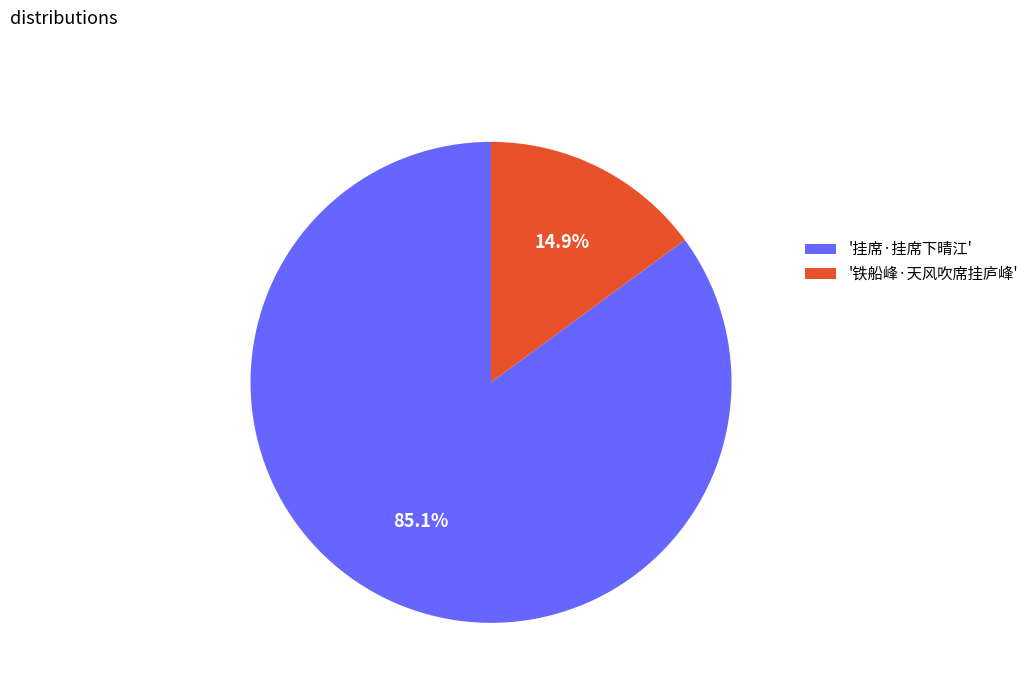

How many slices are in this pie chart?

2